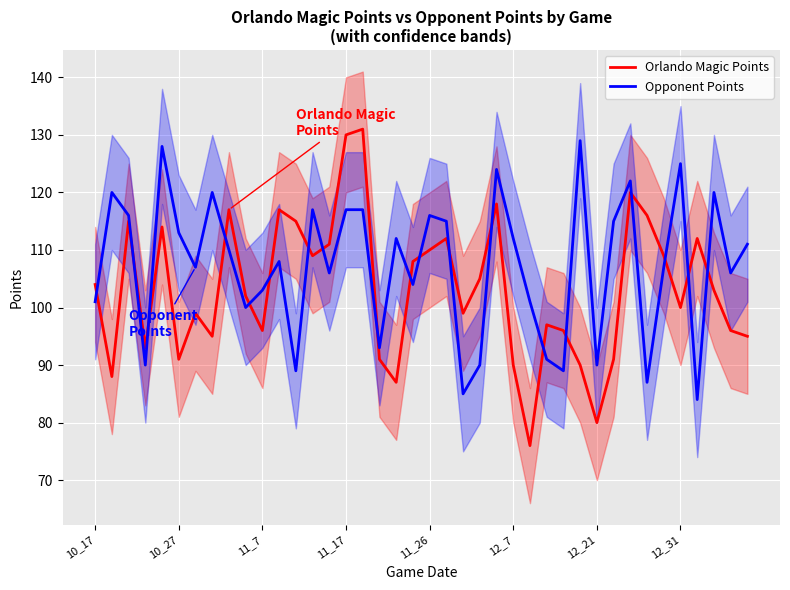

Count the number of categories in the chart.

40